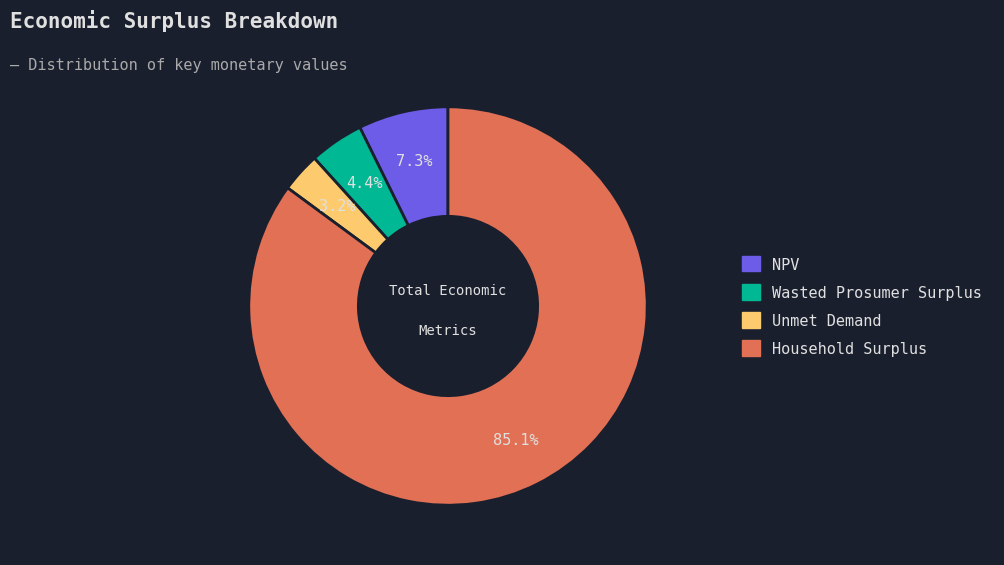

What is the ratio of the value at Unmet Demand to the value at Wasted Prosumer Surplus?

0.7